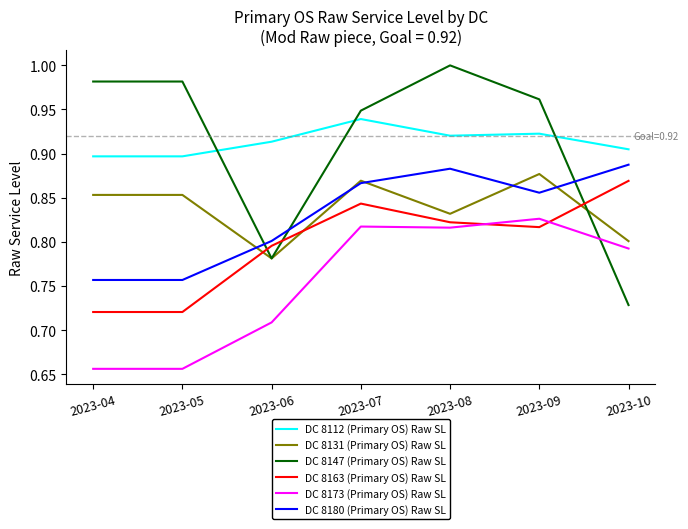

At which label does DC 8147 (Primary OS) Raw SL reach its minimum?

2023-10